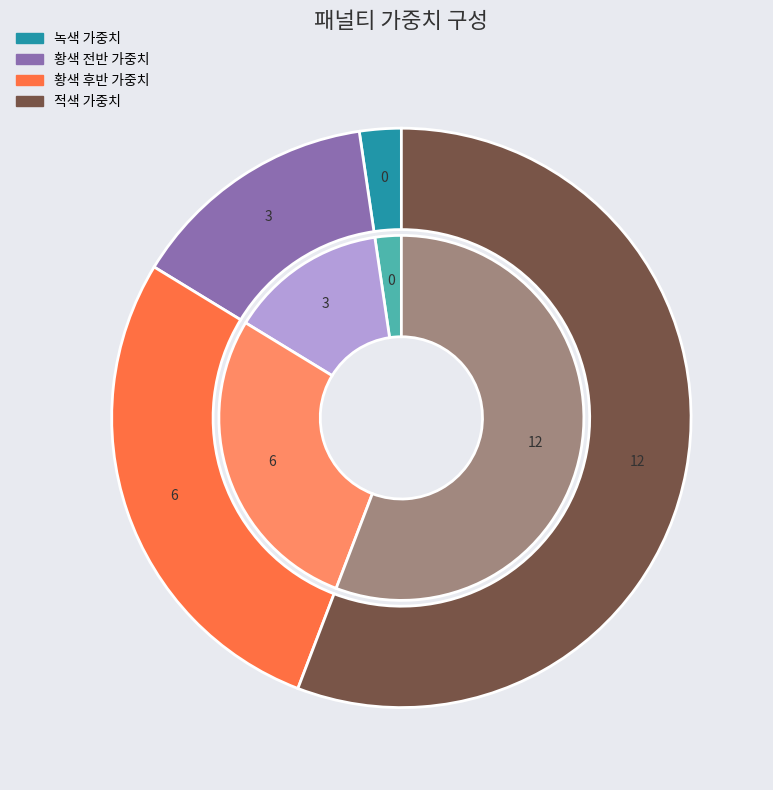

Between 황색 전반 가중치 and 녹색 가중치, which is larger?

황색 전반 가중치